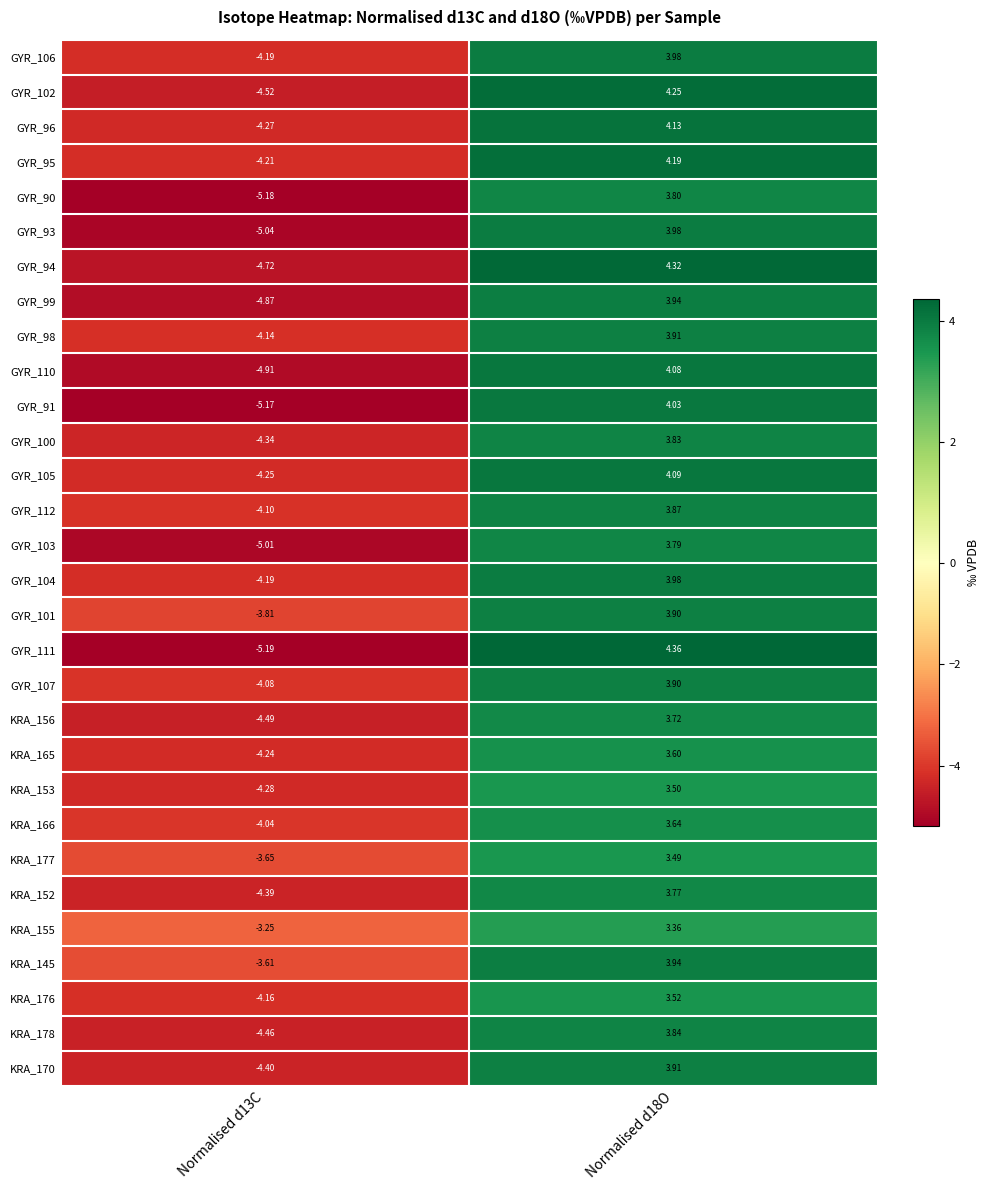

Is the value of GYR_90 at Normalised d18O greater than the value of GYR_103 at Normalised d13C?

Yes